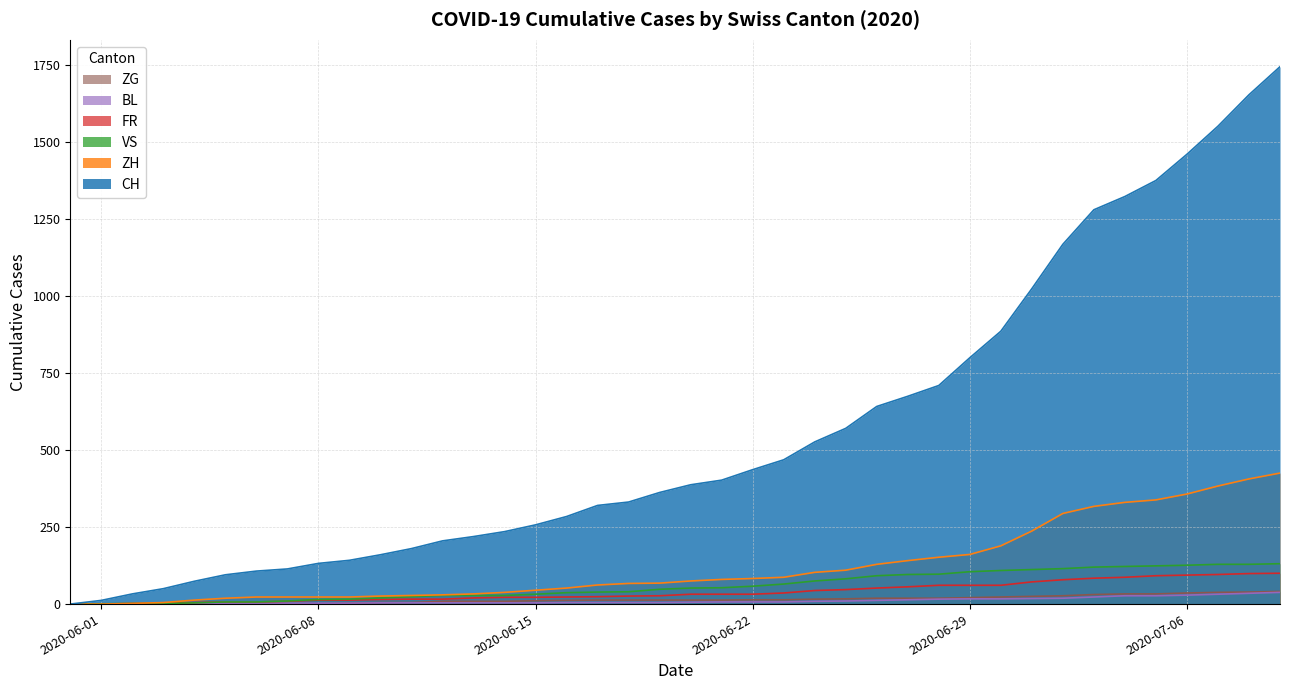

Is the value of ZG at 2020-06-27 greater than the value of ZH at 2020-06-02?

Yes